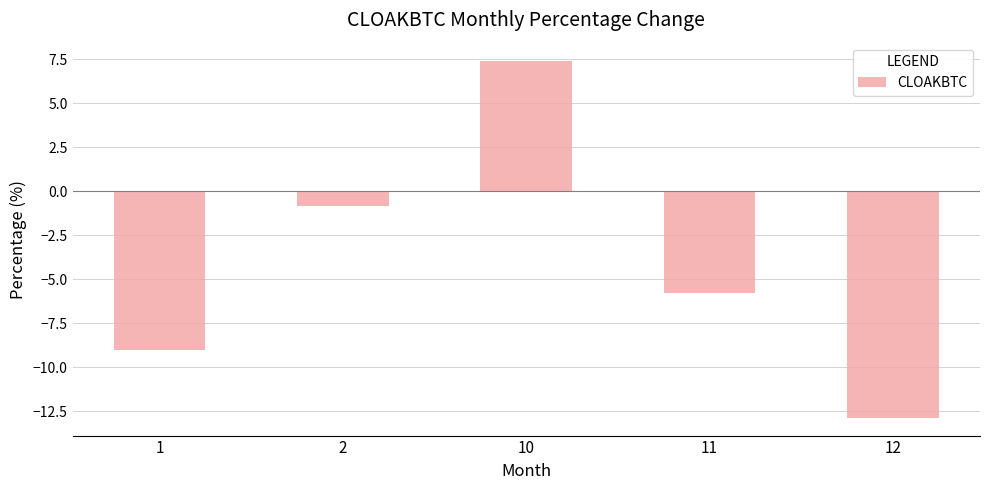

List the labels in order of value, smallest first.

12, 1, 11, 2, 10